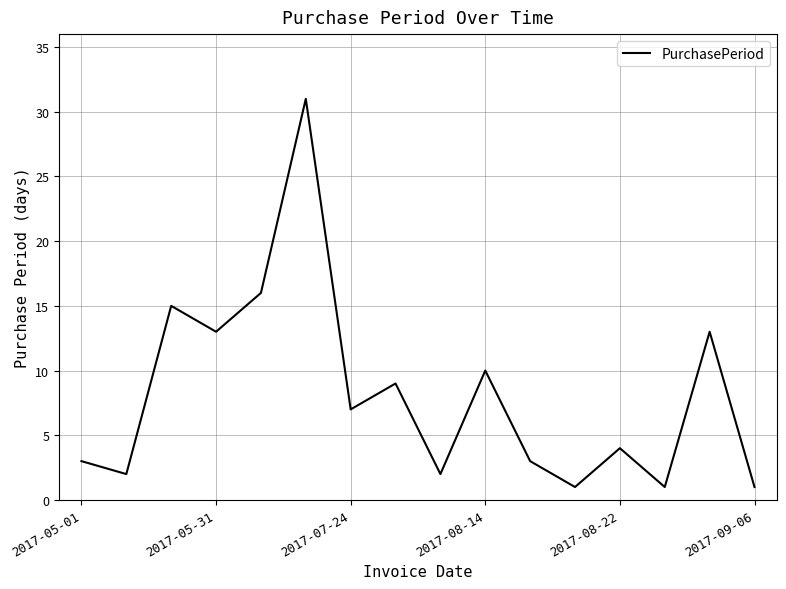

Is this an area chart (filled region under the line)?

No